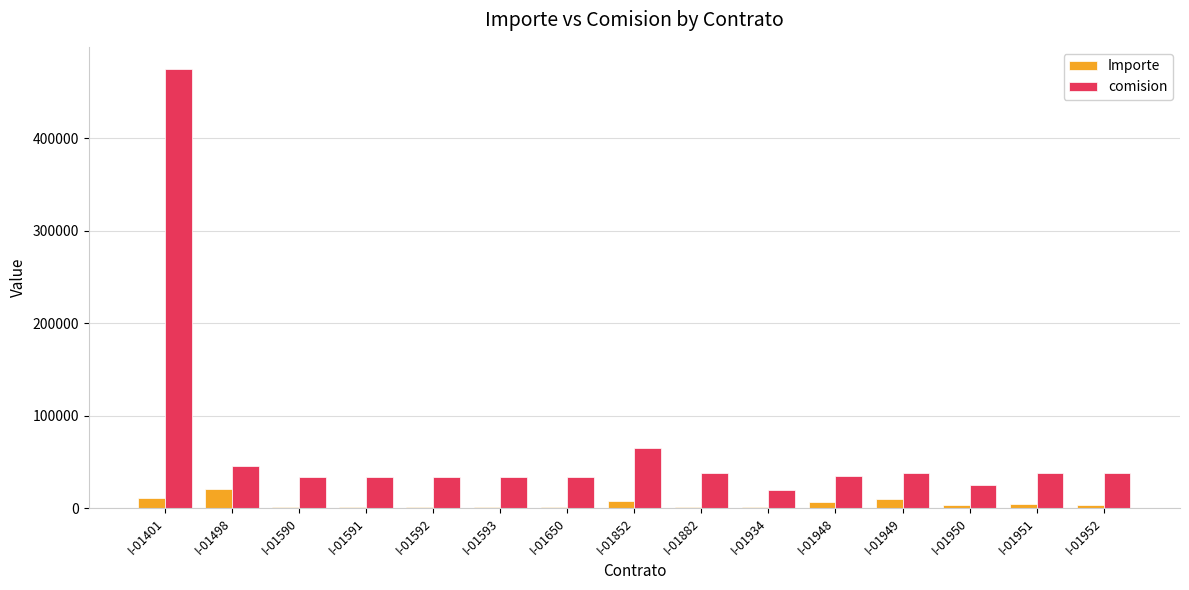

What is the average value of the Importe series?

4868.7